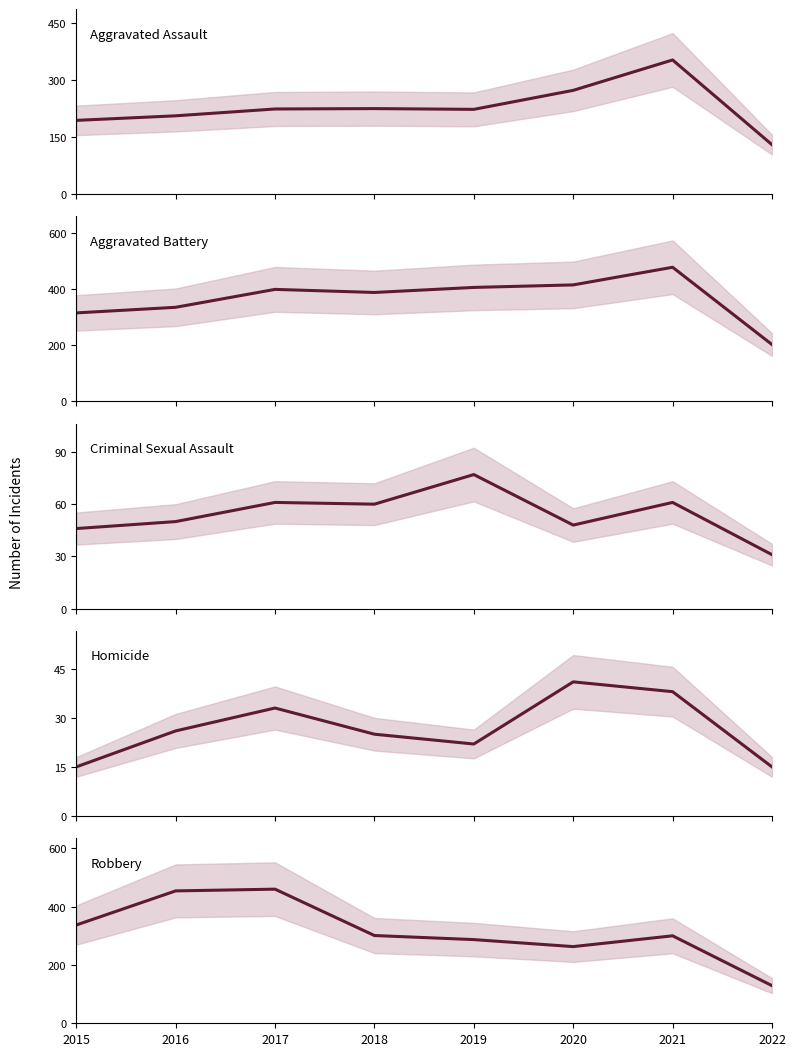

At 2016, list the series in order from smallest to largest.

Homicide, Criminal Sexual Assault, Aggravated Assault, Aggravated Battery, Robbery